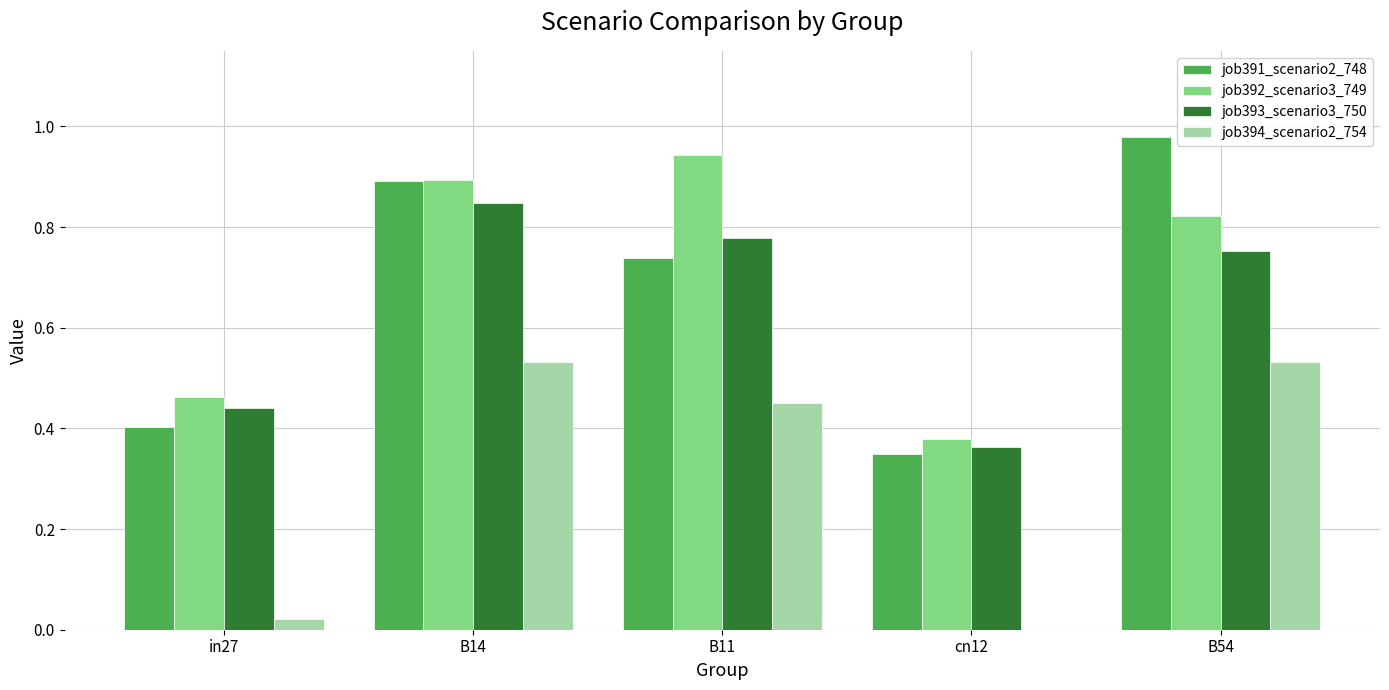

What is the sum of all job391_scenario2_748 values?

3.4